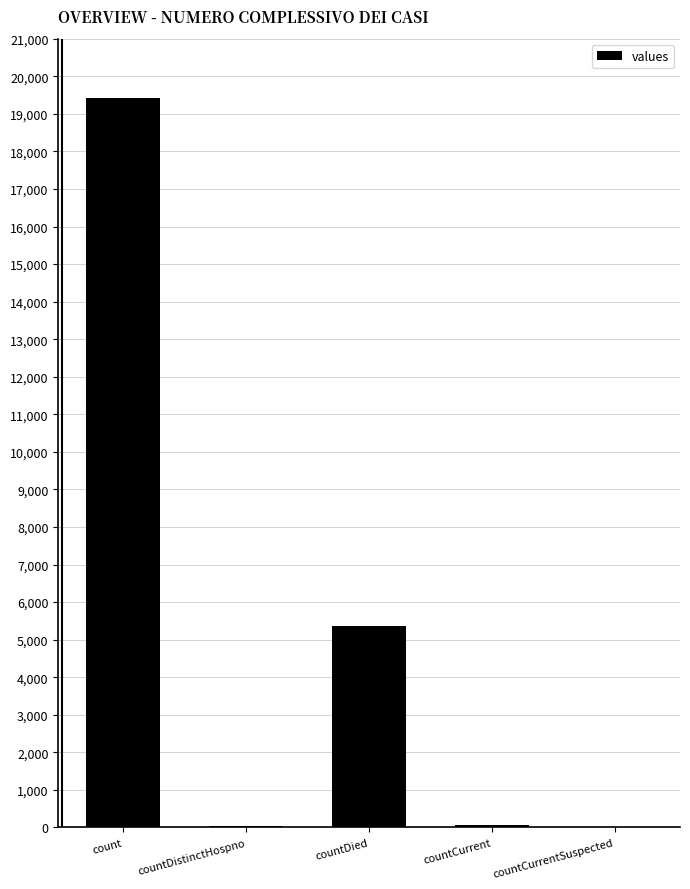

Are the bars grouped side by side (vs. stacked)?

No